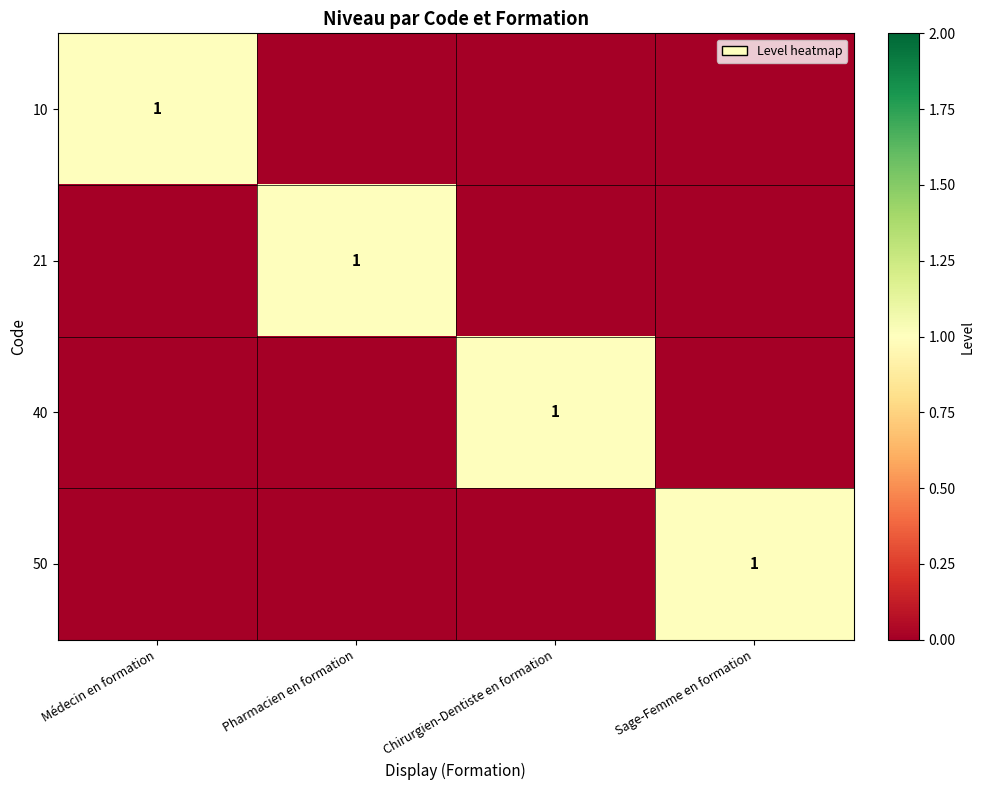

What is the sum of all 50 values?

1